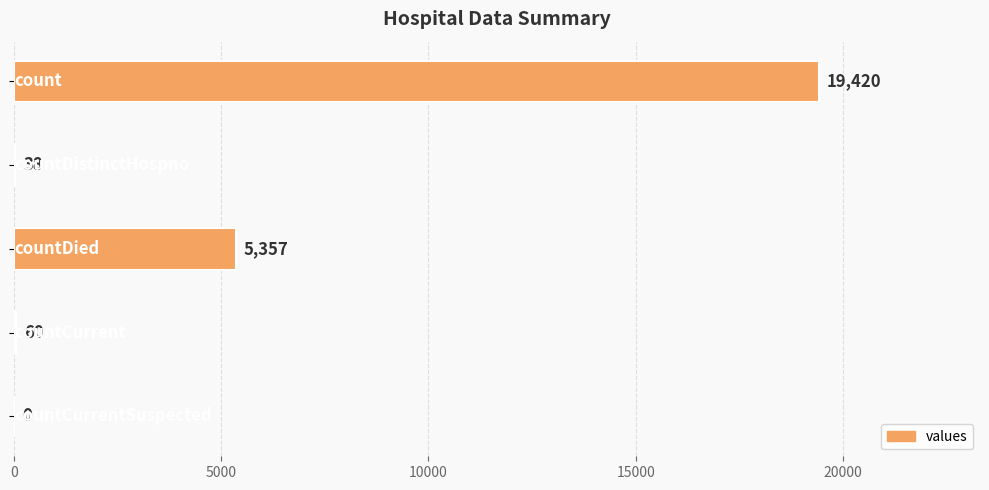

What is the maximum value shown in the chart?

19420